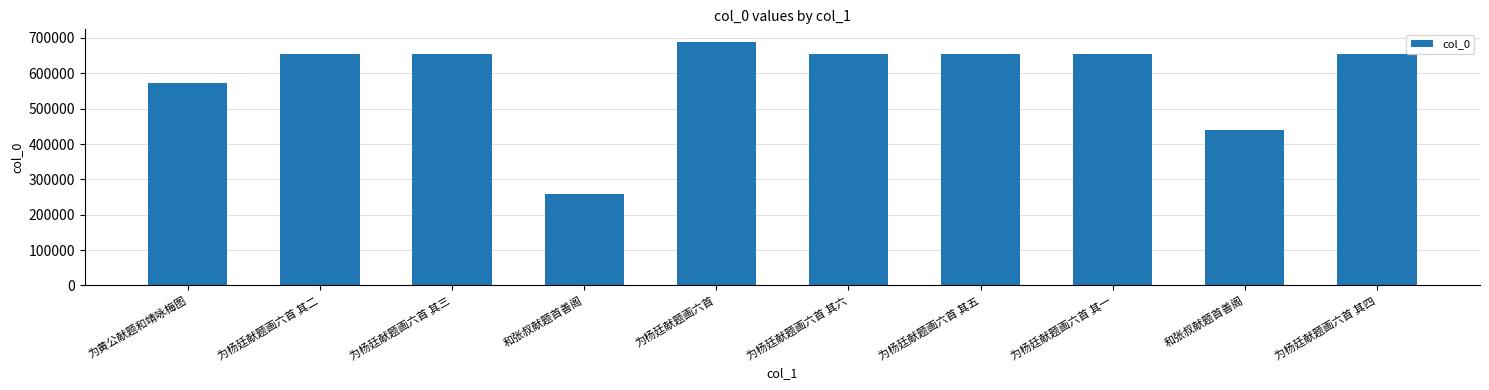

Rank the categories by value from lowest to highest.

和张叔献题首善阁, 和张叔献题首善阁, 为黄公献题和靖咏梅图, 为杨廷献题画六首 其一, 为杨廷献题画六首 其二, 为杨廷献题画六首 其三, 为杨廷献题画六首 其四, 为杨廷献题画六首 其五, 为杨廷献题画六首 其六, 为杨廷献题画六首